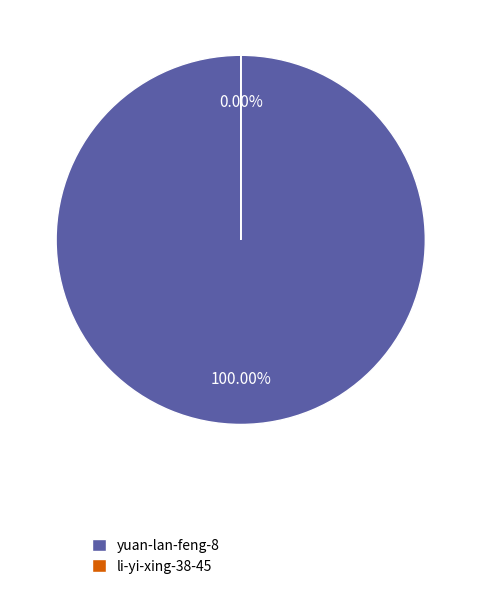

Count the number of slices in the pie.

2